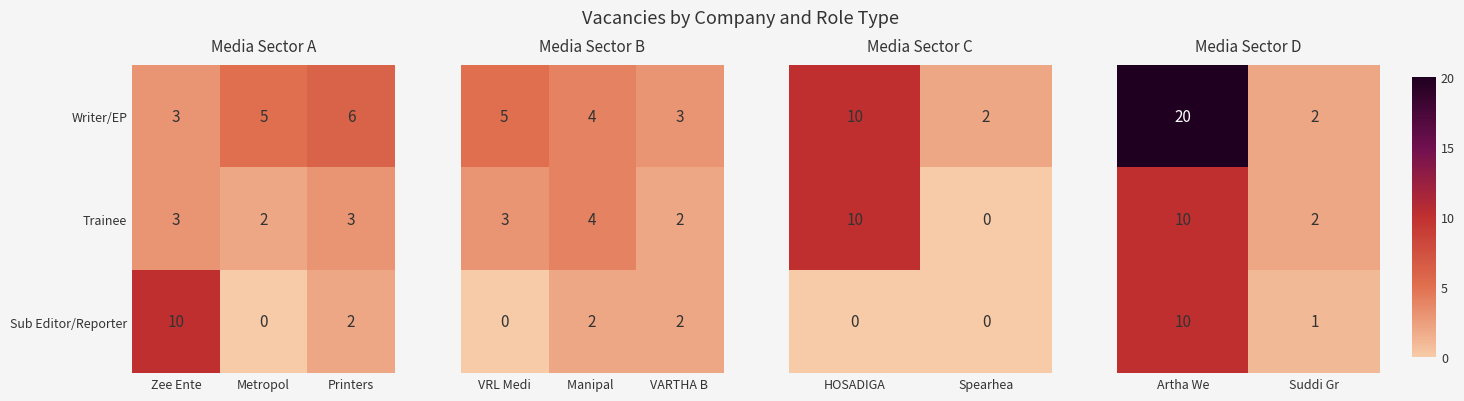

Is the value of Sub Editor/Reporter at Metropol greater than the value of Trainee at Printers?

No